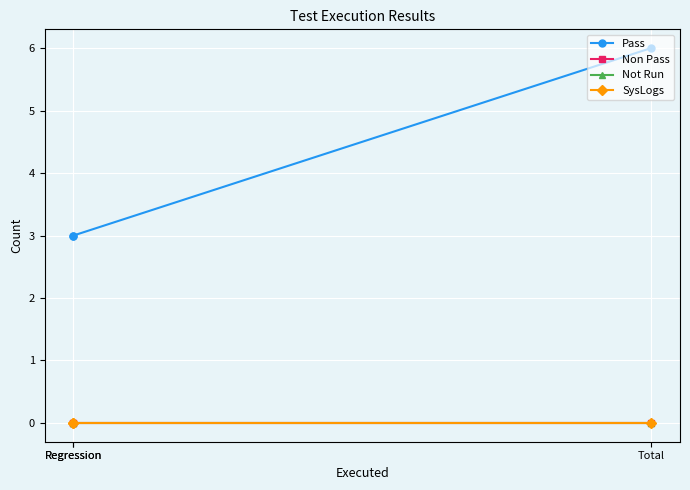

Is this an area chart (filled region under the line)?

No